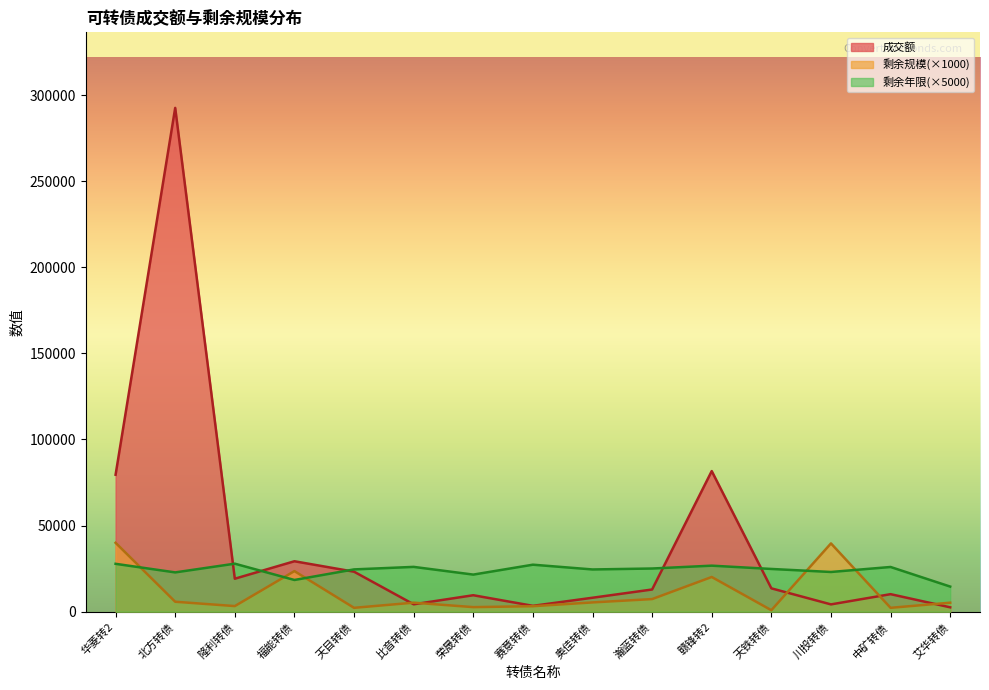

Which series ends up on top after the final intersection of 剩余年限 and 剩余规模?

剩余年限